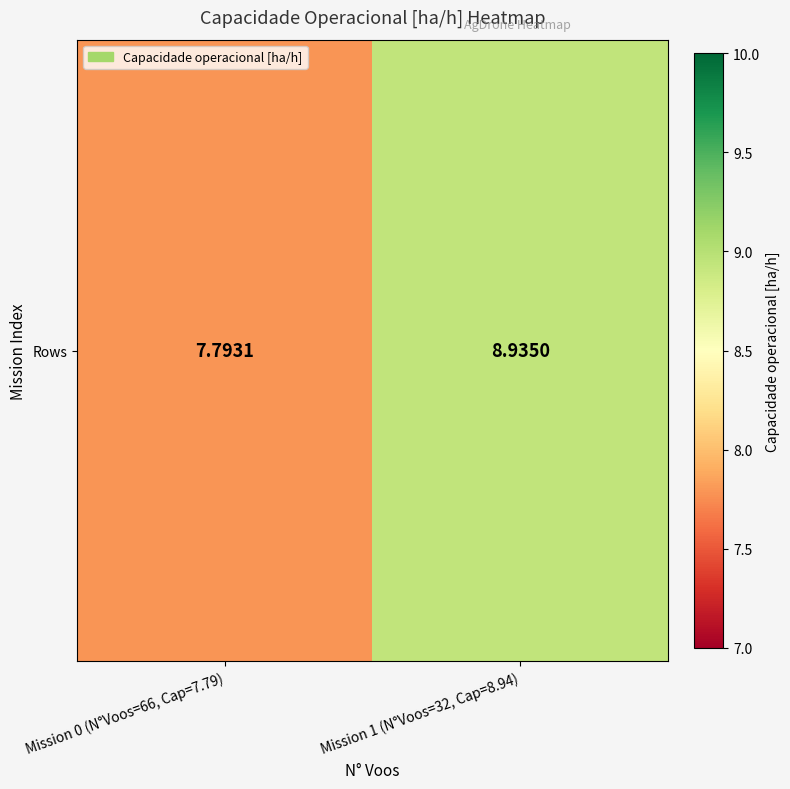

The chart shows a value of 7.8 at Mission 0 (N°Voos=66, Cap=7.79). True or false?

True